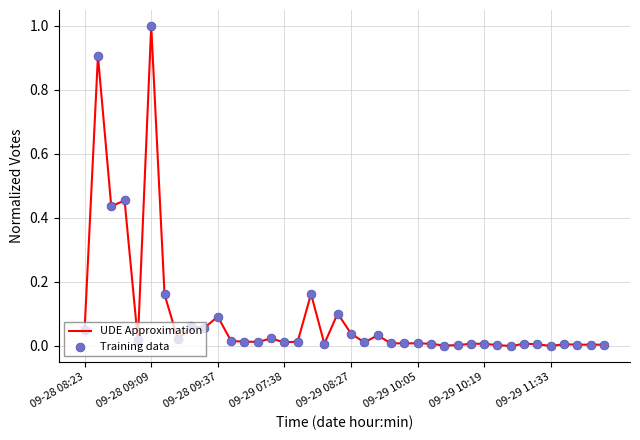

What is the greatest value displayed?

1.0